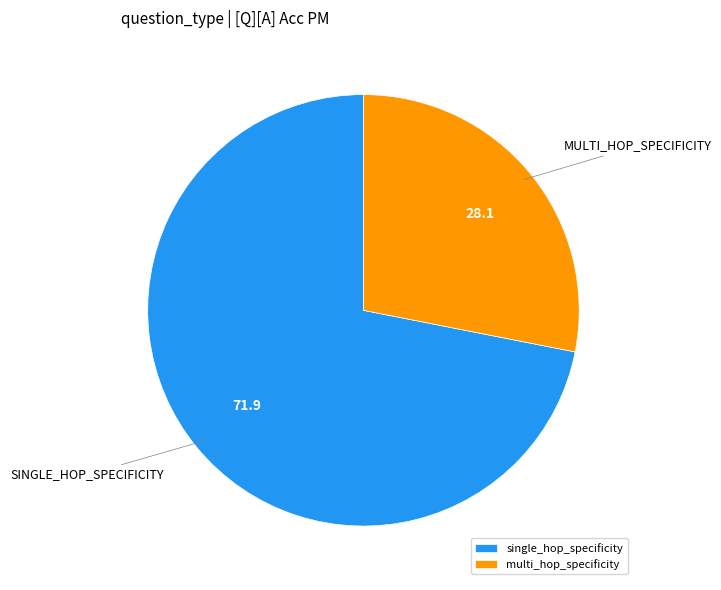

How many segments does this pie chart have?

2